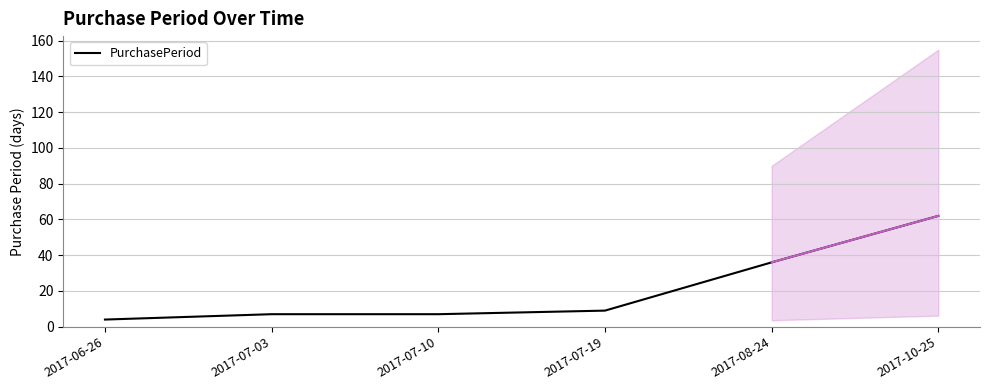

What is the approximate value at 2017-08-24, to the nearest 5?

35